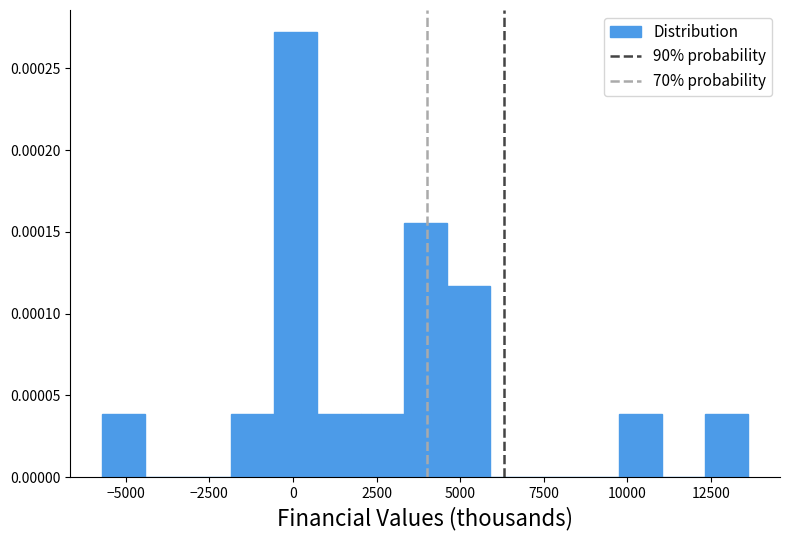

Around what value on the x-axis is the tallest bar? Give the approximate position of its centre, as read against the axis.

0